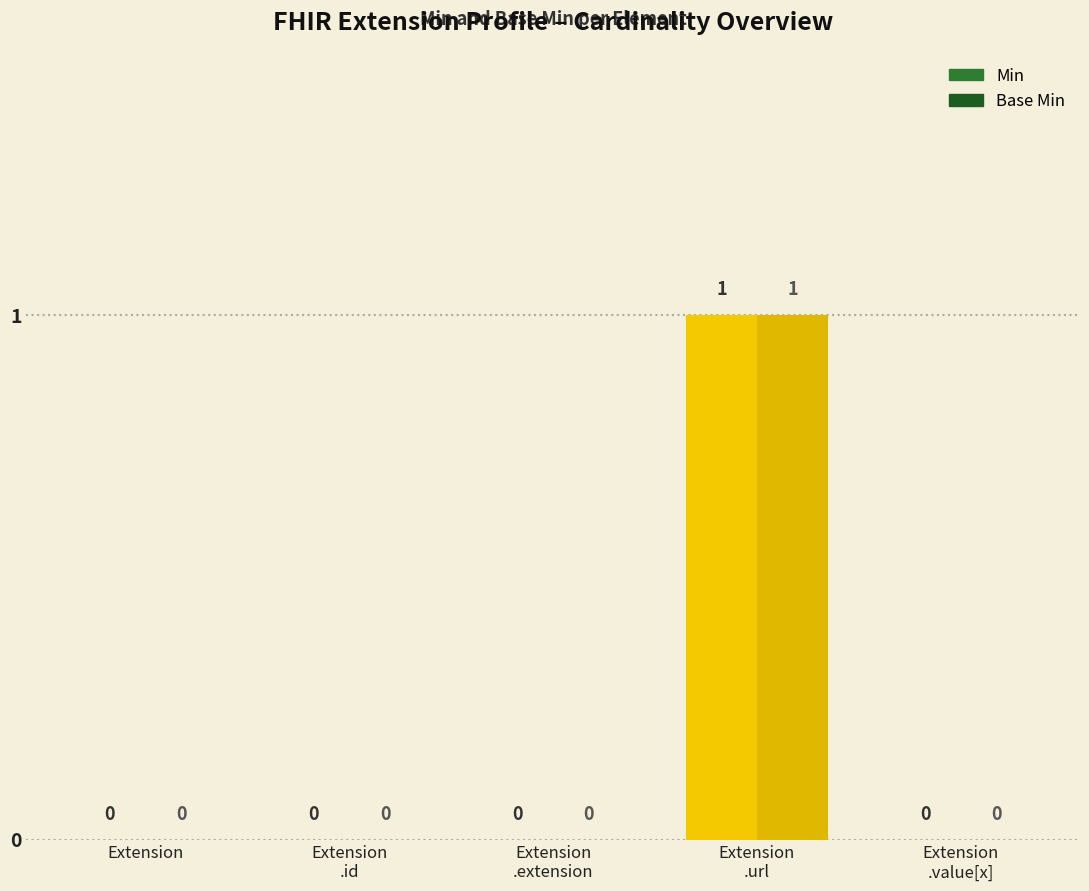

Are the bars grouped side by side (vs. stacked)?

Yes